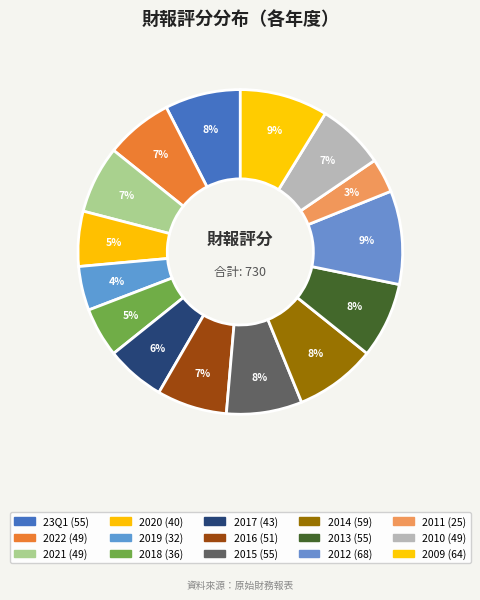

To the nearest percent, what portion does 2015 represent?

8%